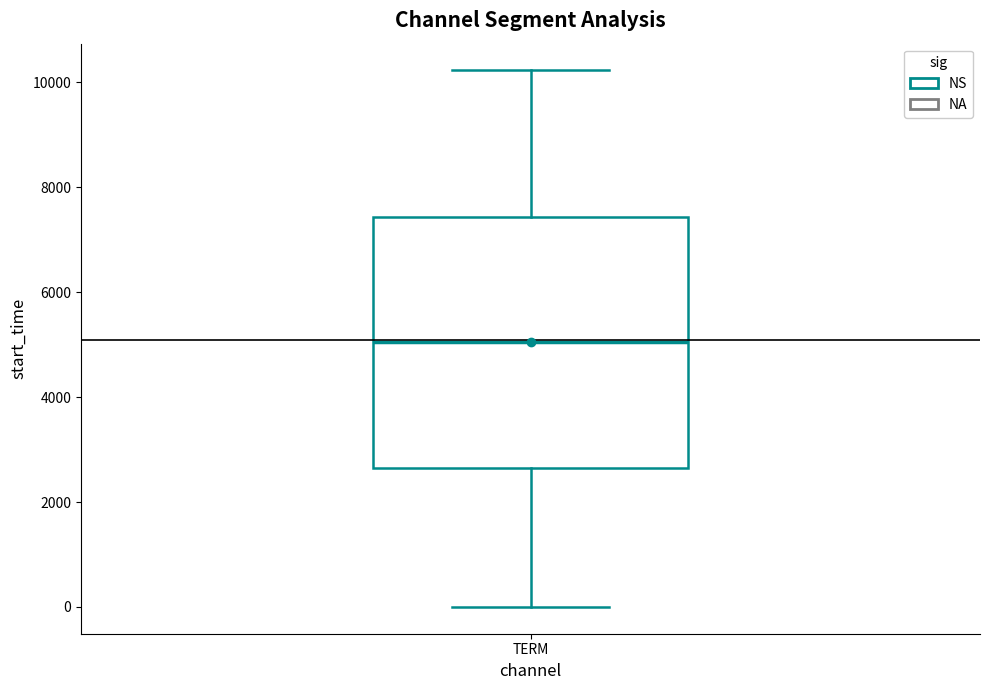

Read this box plot against the y-axis: the position of the median line, the range covered by the box, and the ends of both whiskers. The values are not printed on the chart, so give them approximately, as read against the axis.

median 5000, box 2600 to 7400, whiskers 0 to 10200